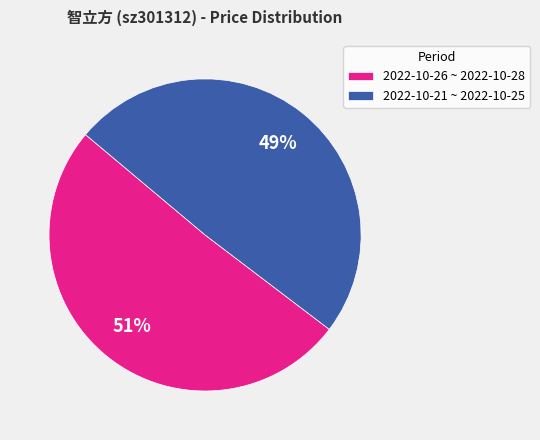

How many segments does this pie chart have?

2